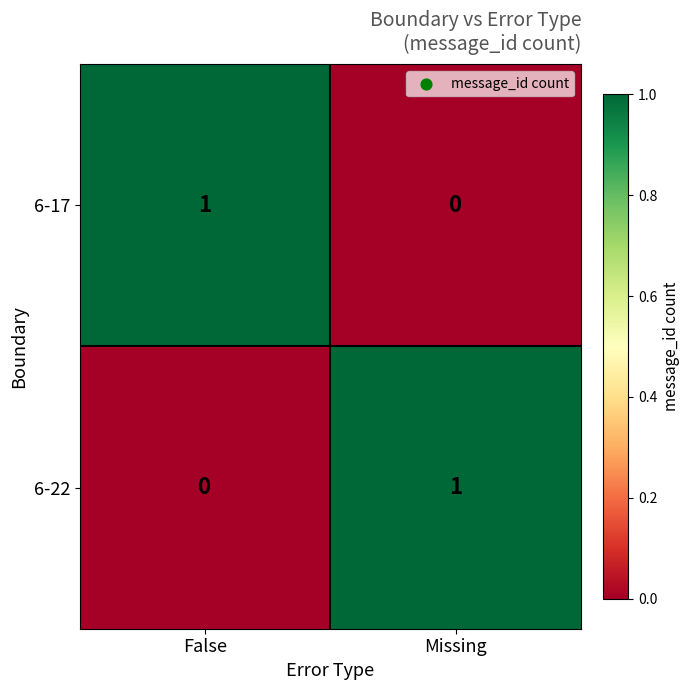

Reading left to right, transcribe all the data shown in this chart.

6-17: 1	0
6-22: 0	1